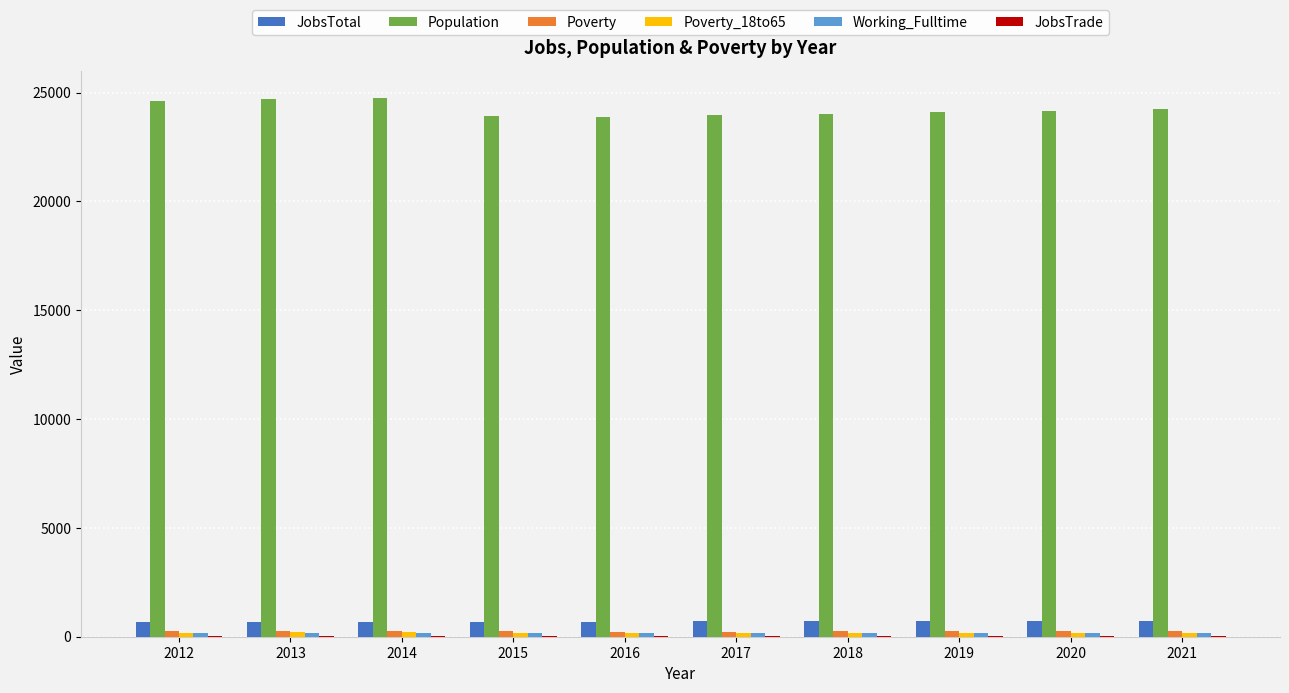

Is it true that Population equals 24768 at 2014?

True